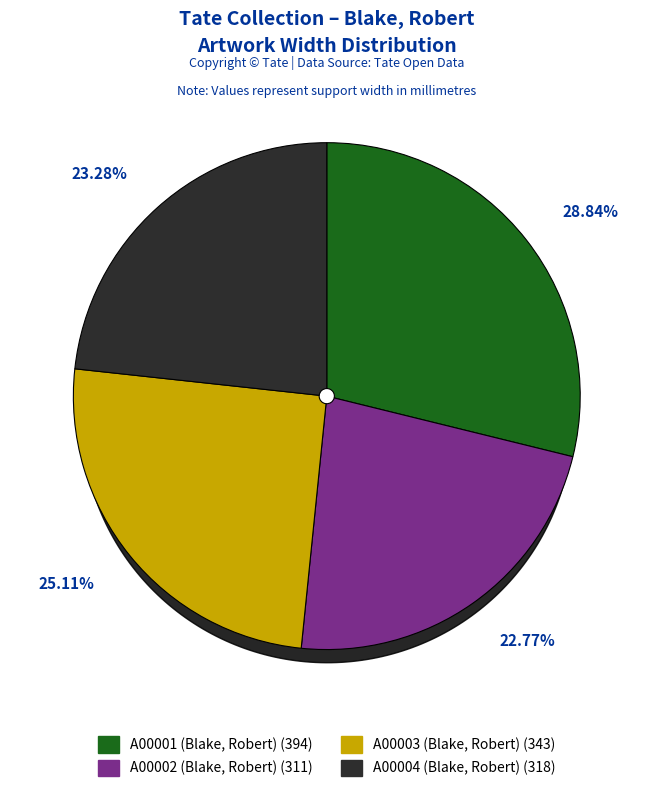

Does A00002 (Blake, Robert) represent more than half of the total?

No